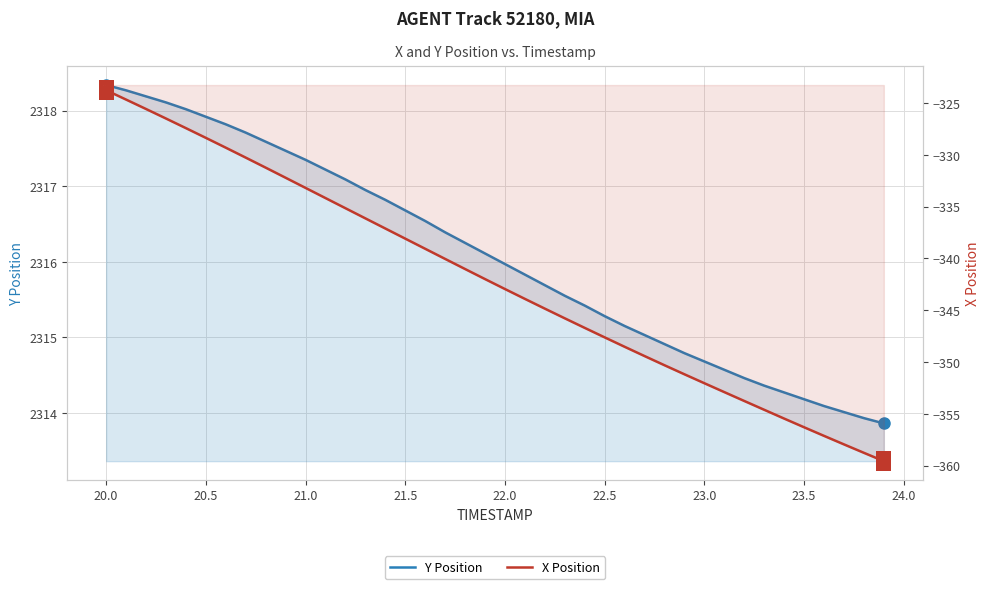

What is the greatest value displayed?

2318.3